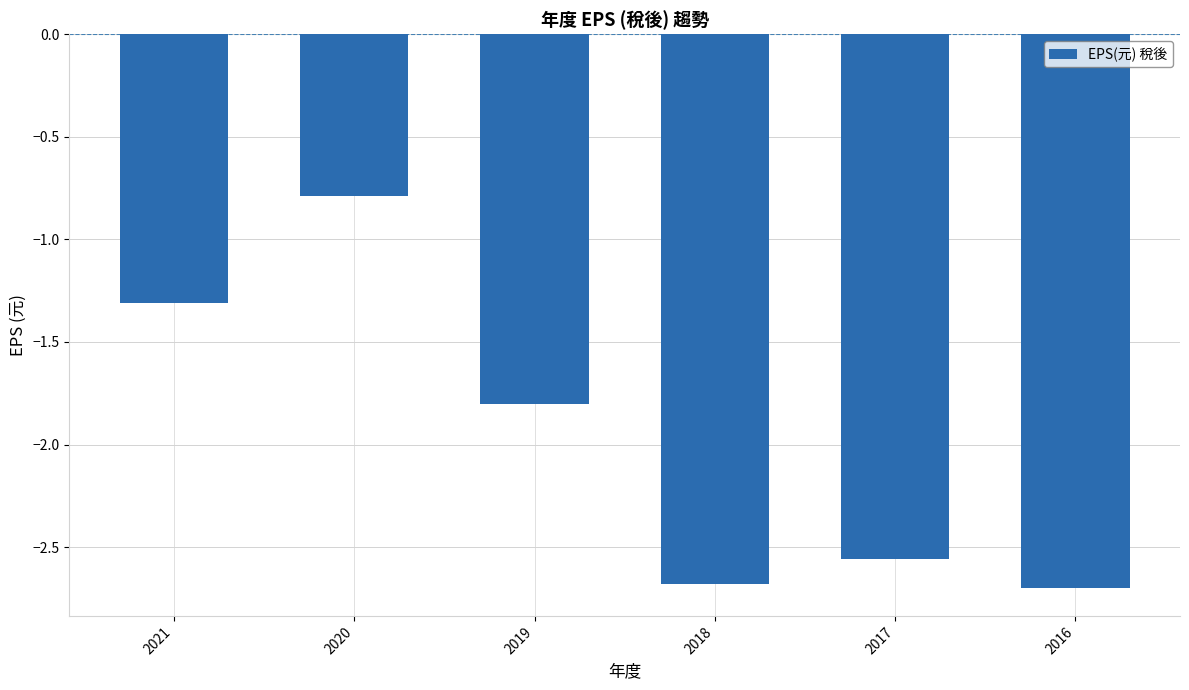

The chart shows a value of -2.7 at 2018. True or false?

True